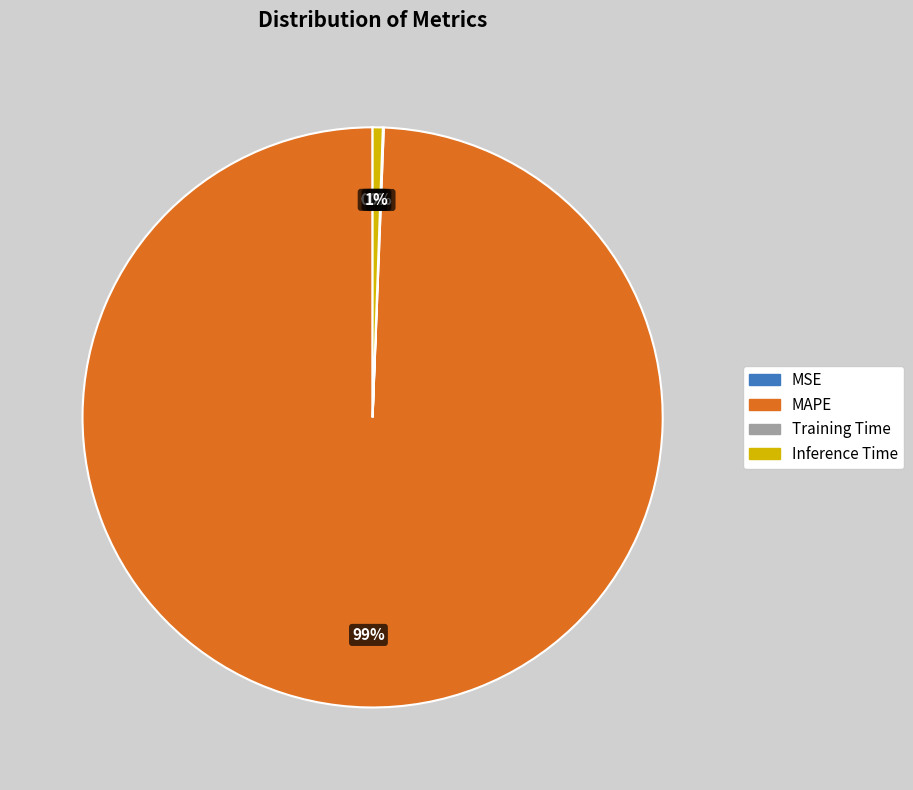

Does Inference Time account for over 50% of the chart?

No